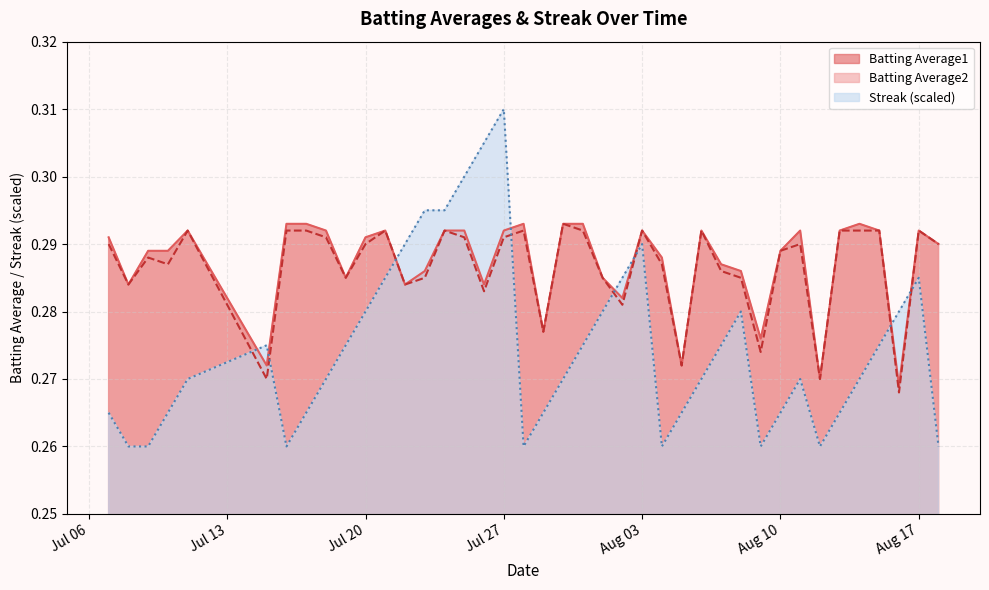

True or false: Batting Average2 and Streak (scaled) intersect in this chart.

True